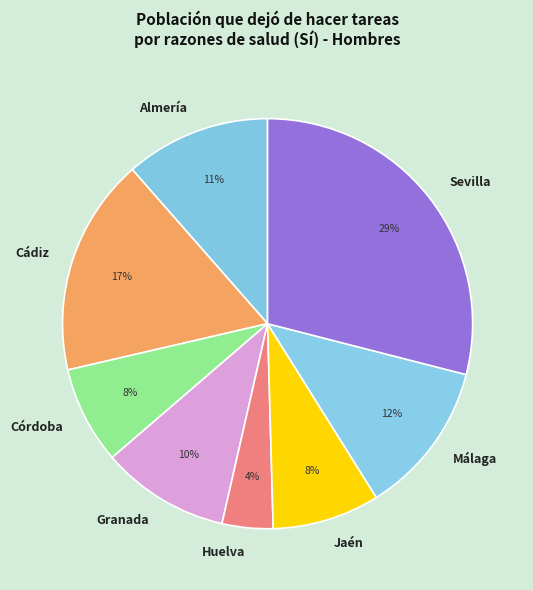

To the nearest percent, what percentage of the pie is Jaén?

8%